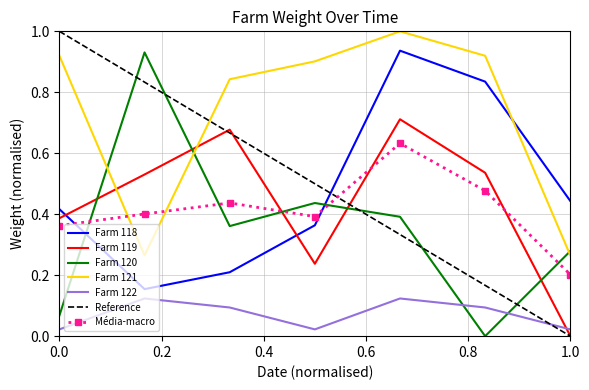

What is the average value of the Farm 118 series?

0.5